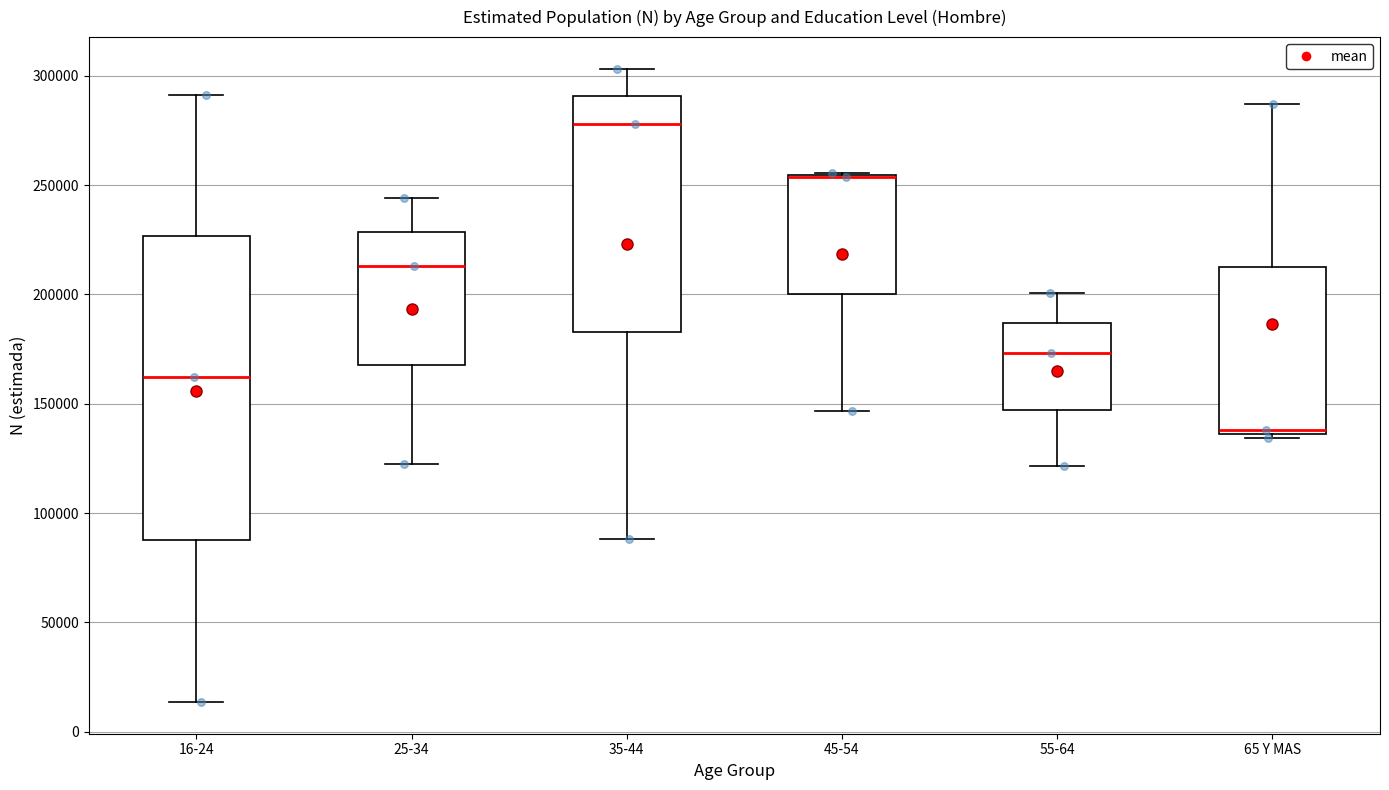

Which box is the tallest, from its lower edge to its upper edge?

16-24